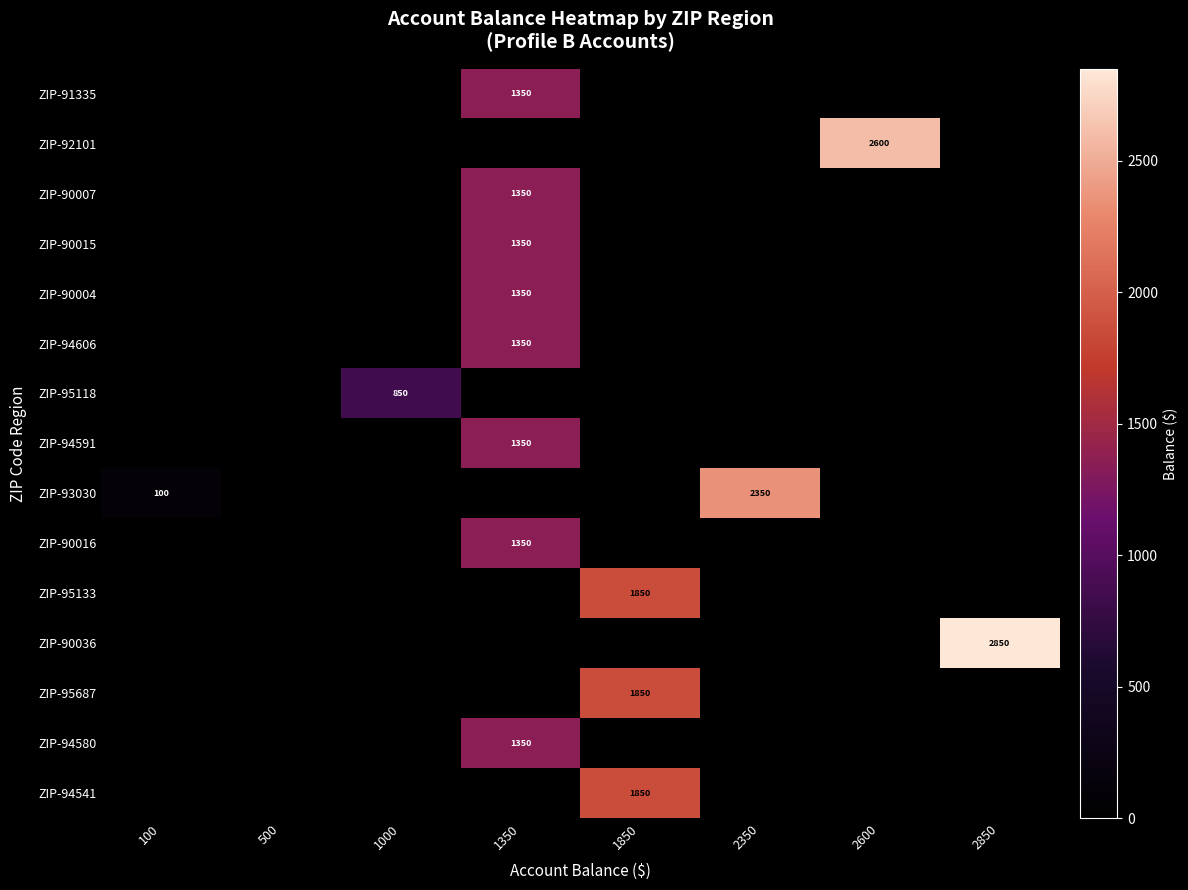

The ZIP-94591 series shows 1350 at 1350. True or false?

True